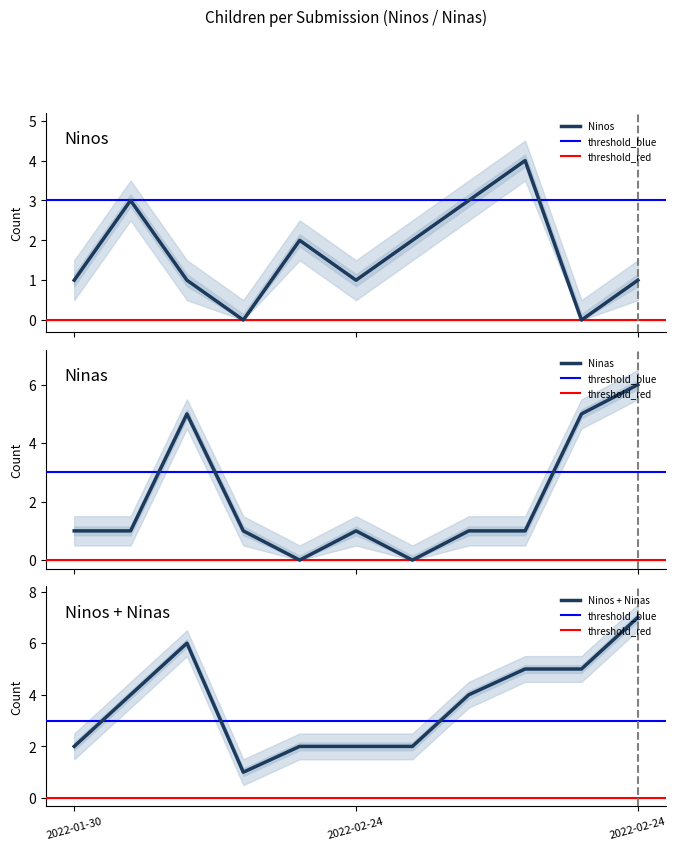

Which series has the largest total across all categories?

Ninas